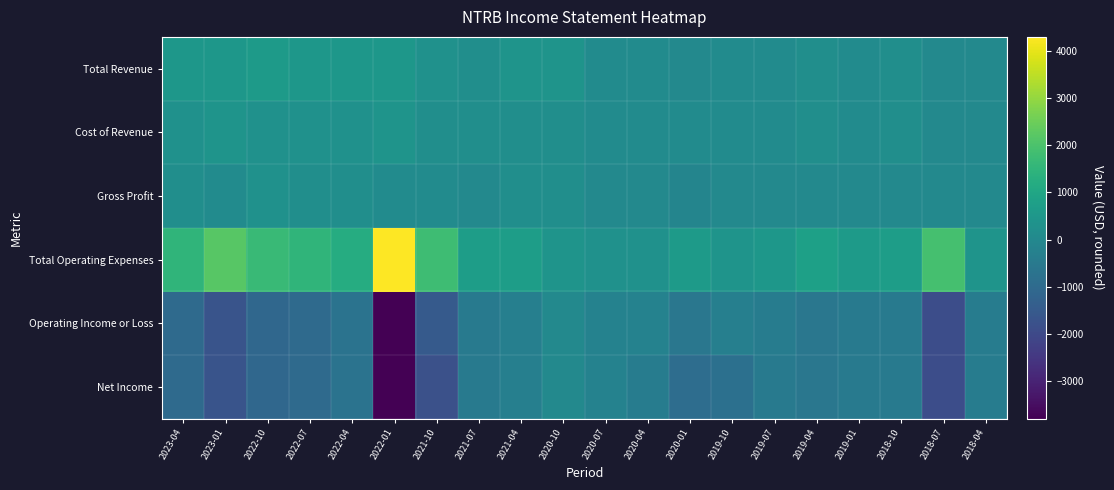

At which category does the chart reach its minimum across all series?

2022-01